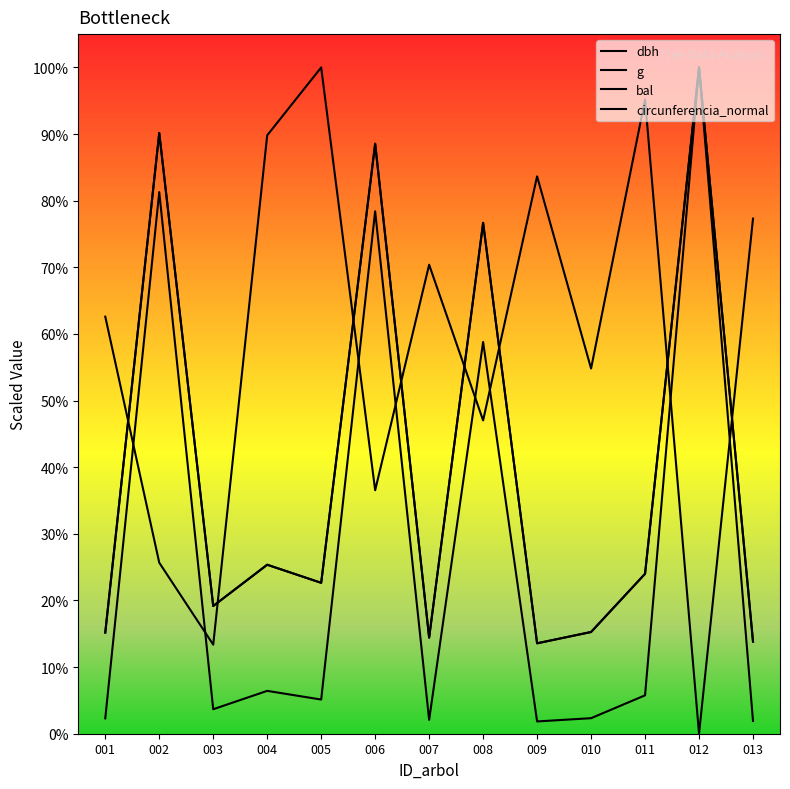

How many times do dbh and bal cross each other?

8